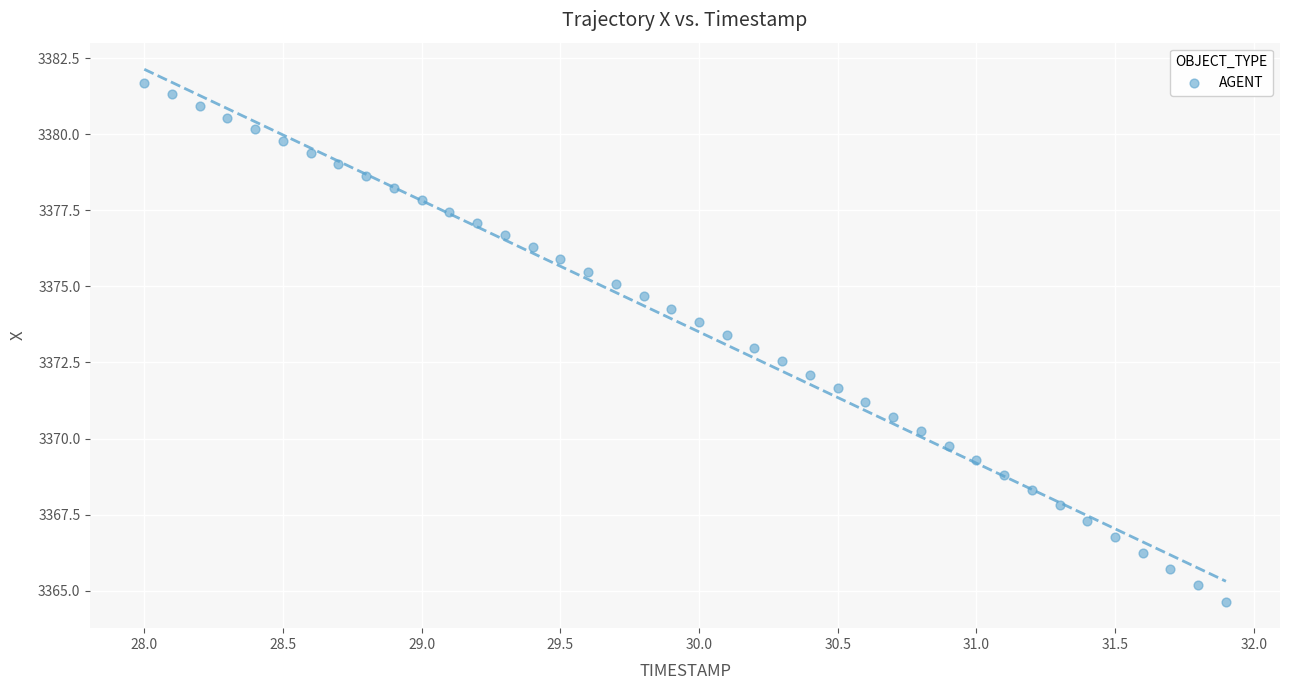

What is the range of Y values (max minus min)?

17.1